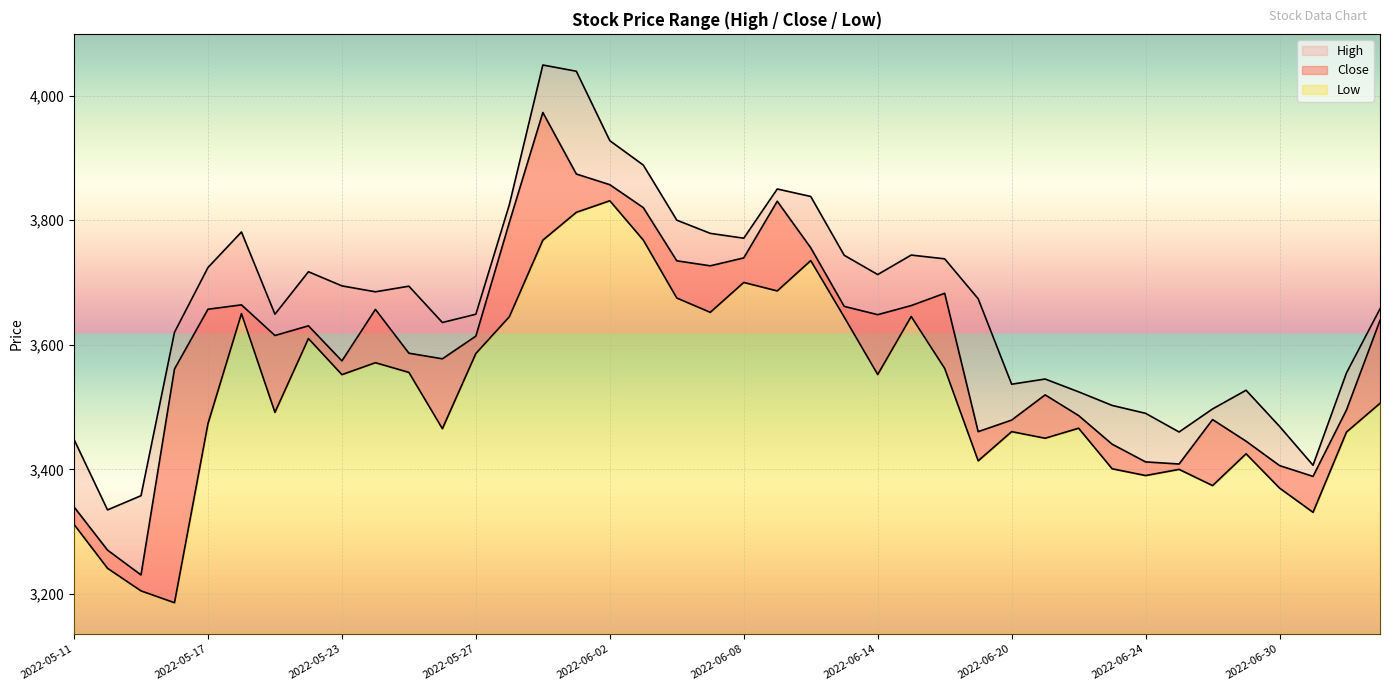

Is the value of High at 2022-05-12 greater than the value of Low at 2022-06-30?

No